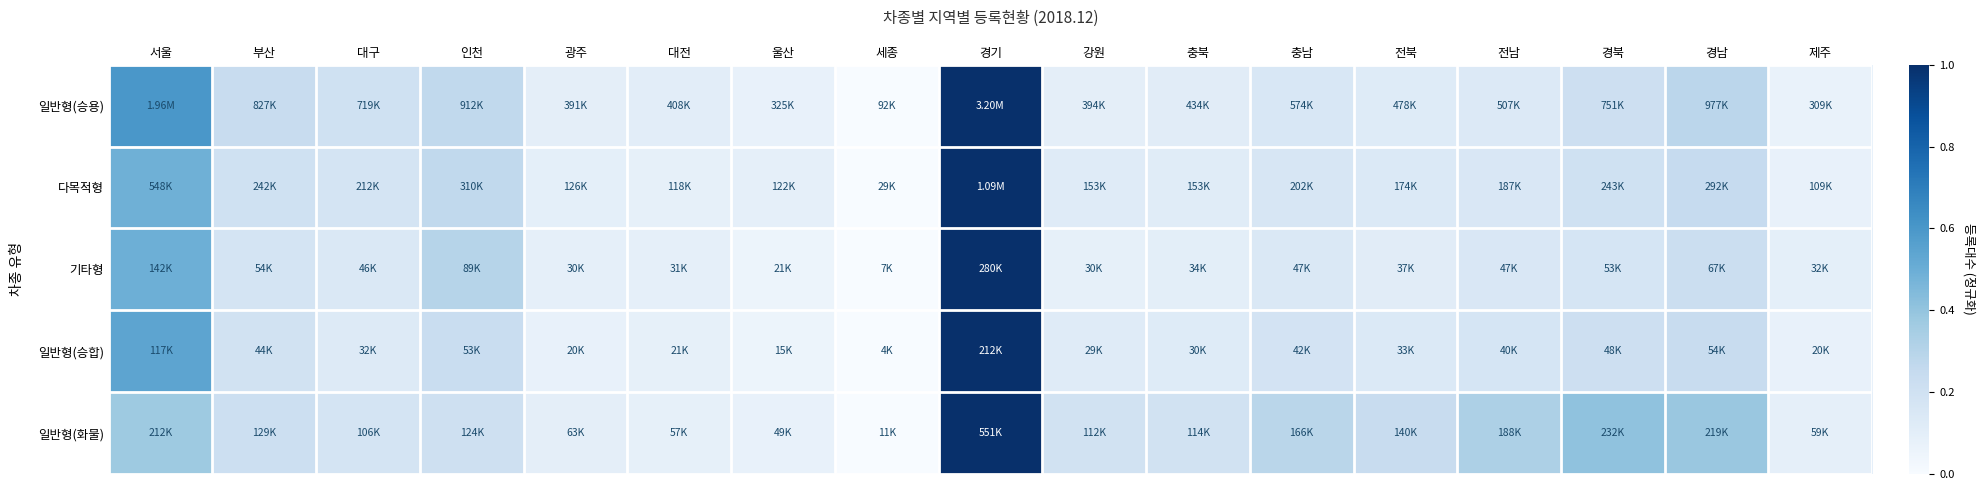

Count the number of categories in the chart.

17